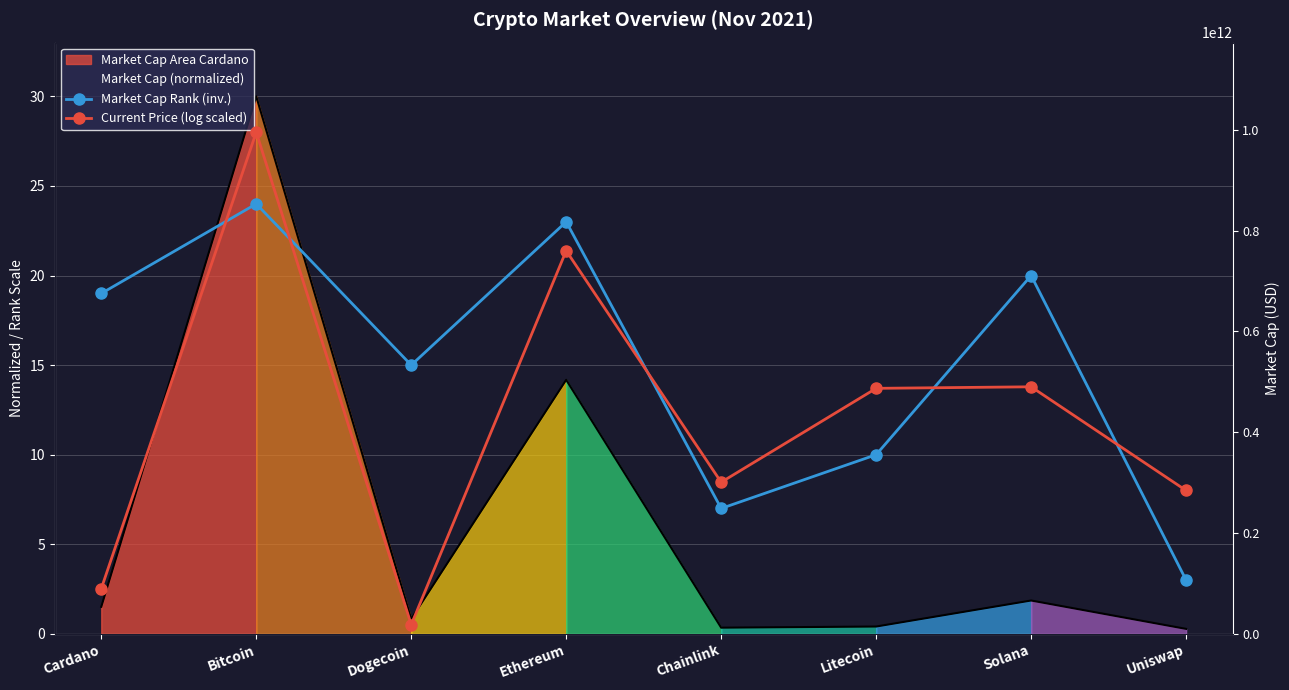

What is the approximate value of Market Cap Rank (inv.) at Ethereum?

23.0